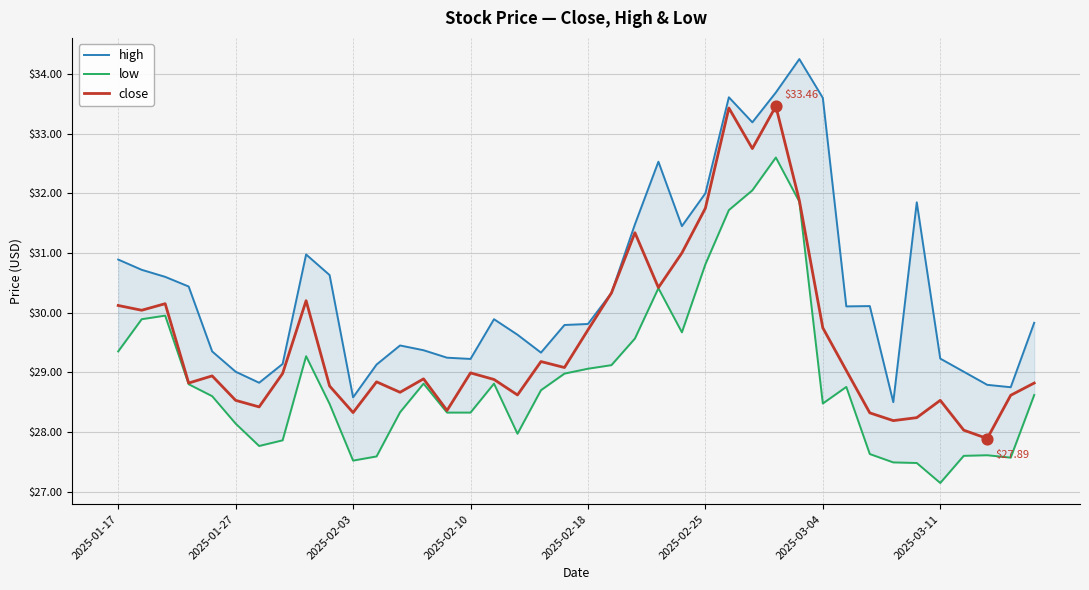

Which series reaches the maximum Y coordinate?

high